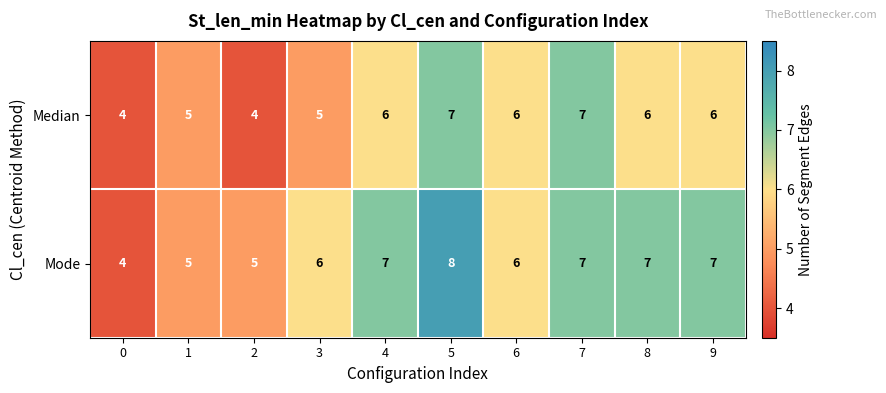

Reading right to left, extract all data points from this chart.

Median: 6	6	7	6	7	6	5	4	5	4
Mode: 7	7	7	6	8	7	6	5	5	4